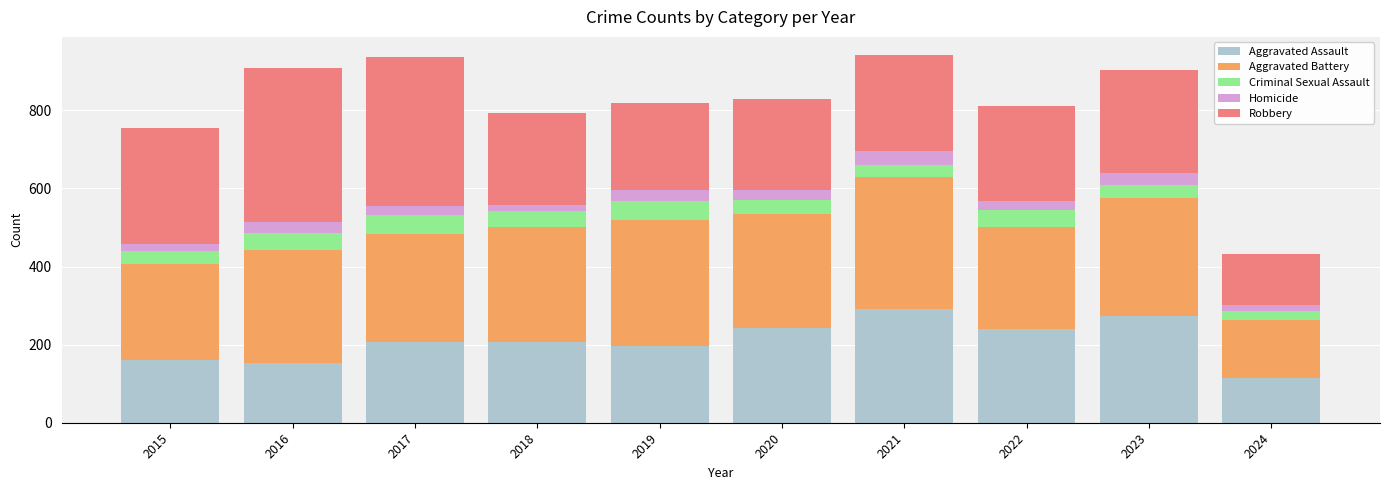

The Aggravated Assault series shows 206 at 2018. True or false?

True